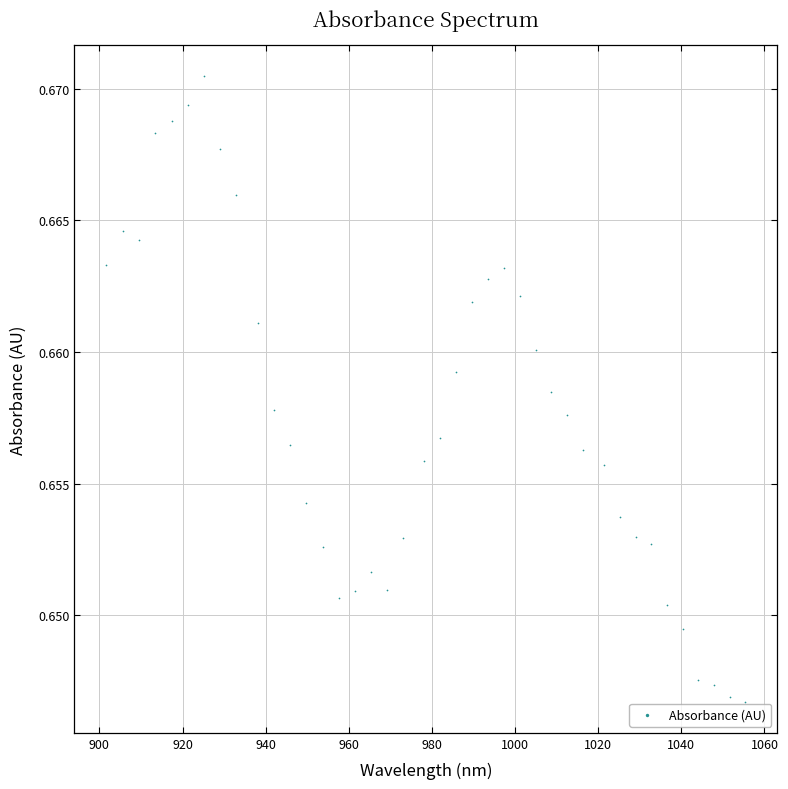

What is the range of X values (max minus min)?

153.7